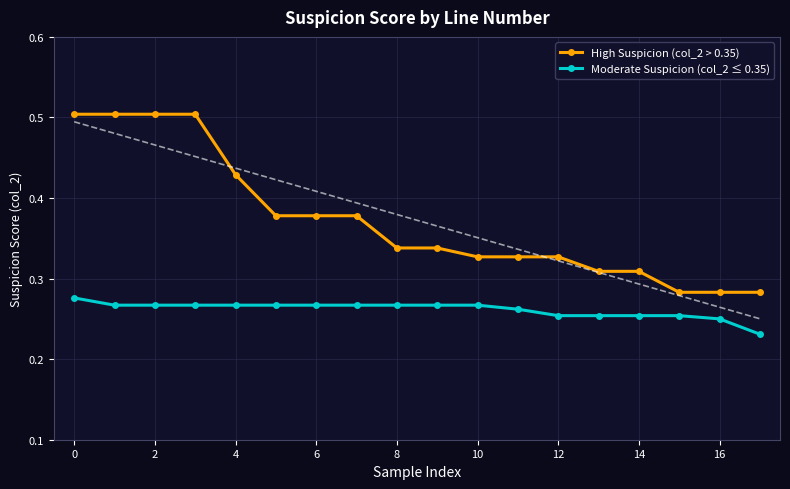

The Moderate Suspicion (col_2 ≤ 0.35) series shows 0.4 at 16. True or false?

False